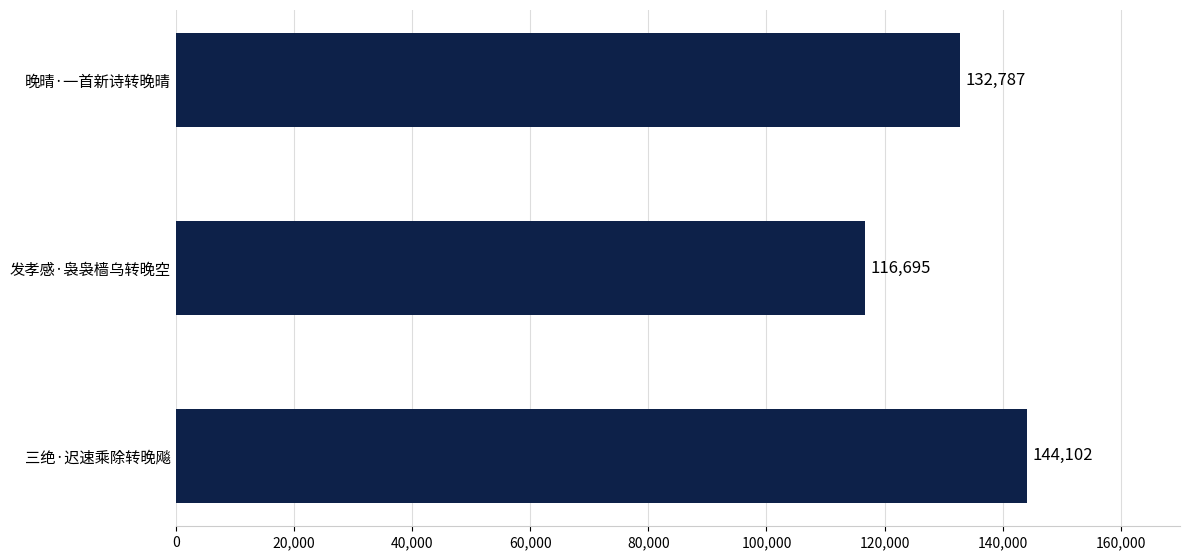

How many distinct data groups are displayed?

1